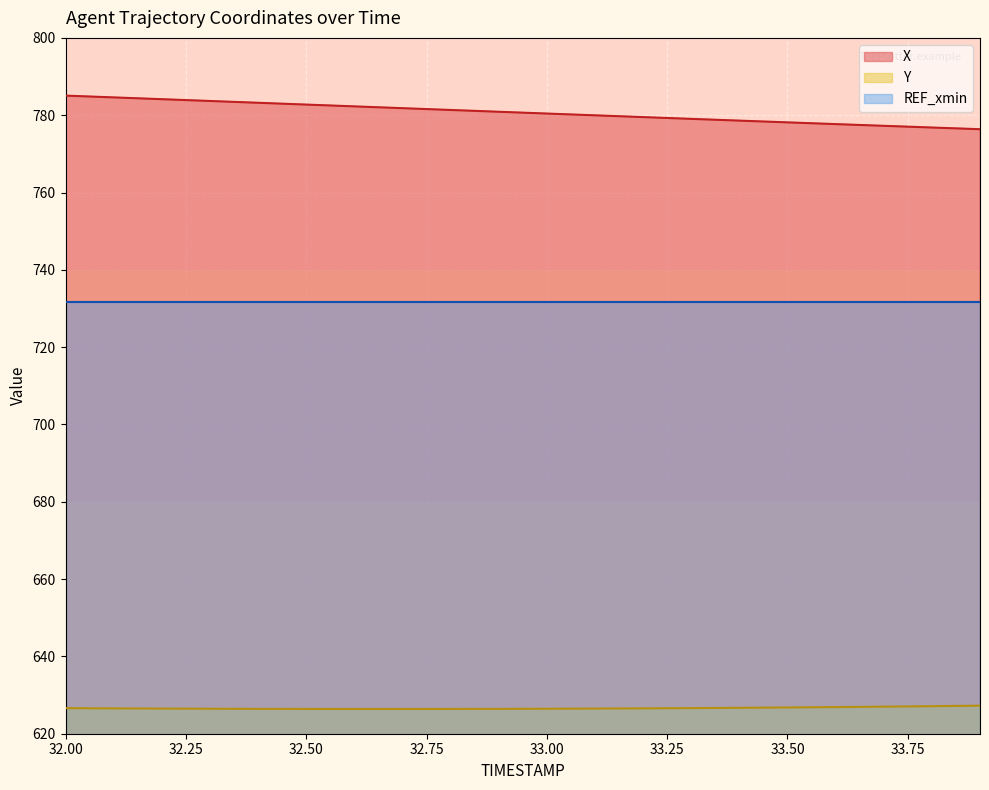

True or false: X and Y cross at least once.

False